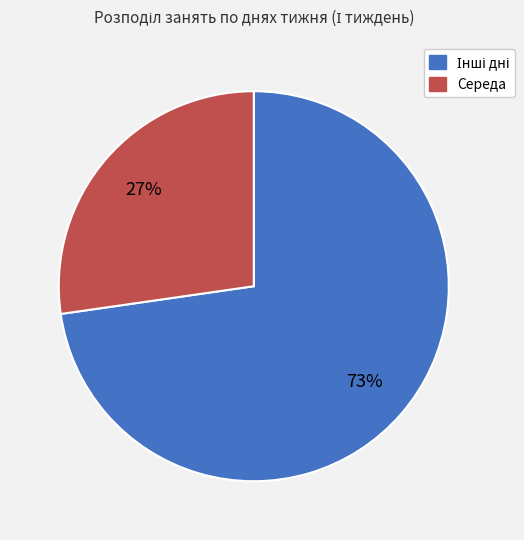

To the nearest percent, what is the average slice percentage?

50%